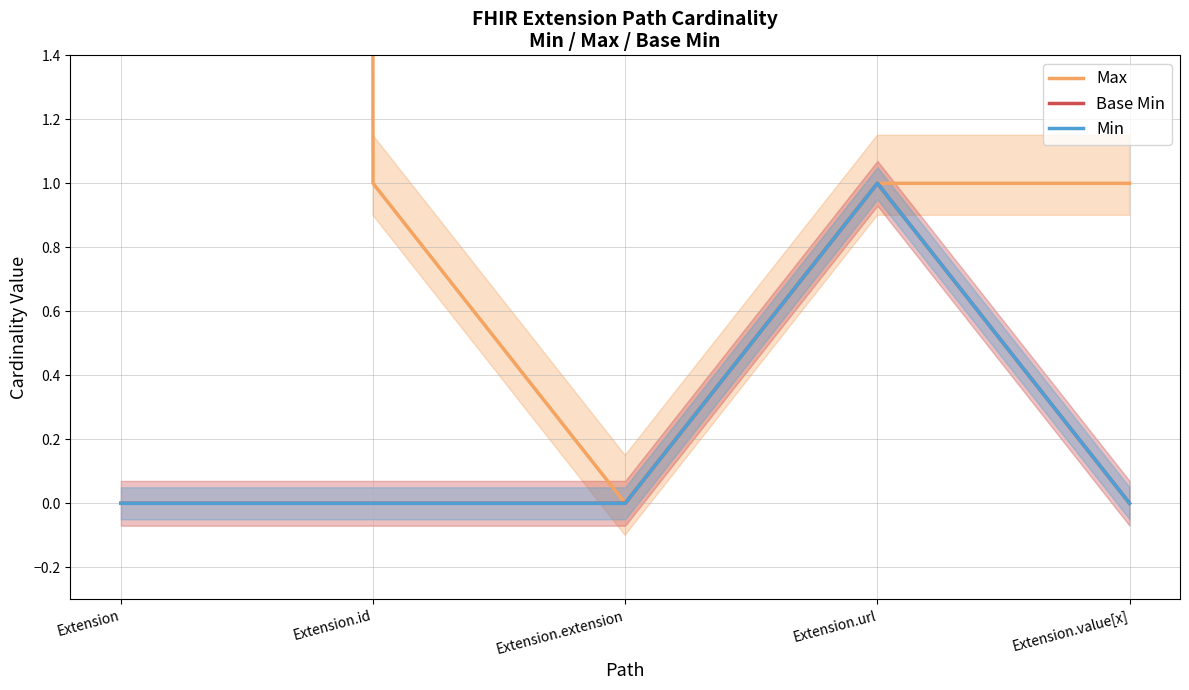

Where is the first local minimum for Max?

Extension.extension